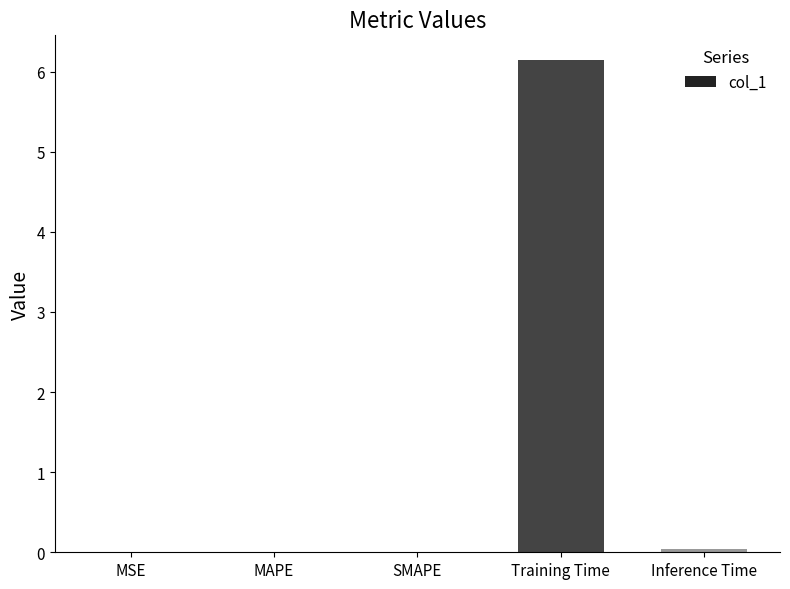

Is it true that the value at Training Time is 6.1?

True